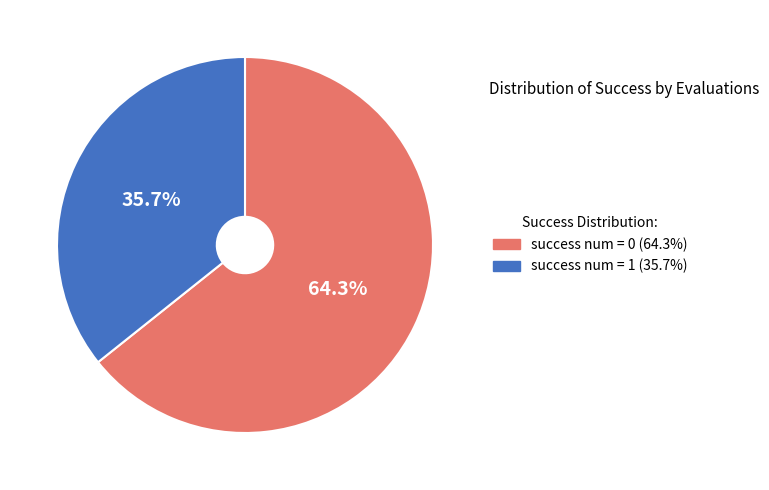

Does any single category account for the majority?

Yes